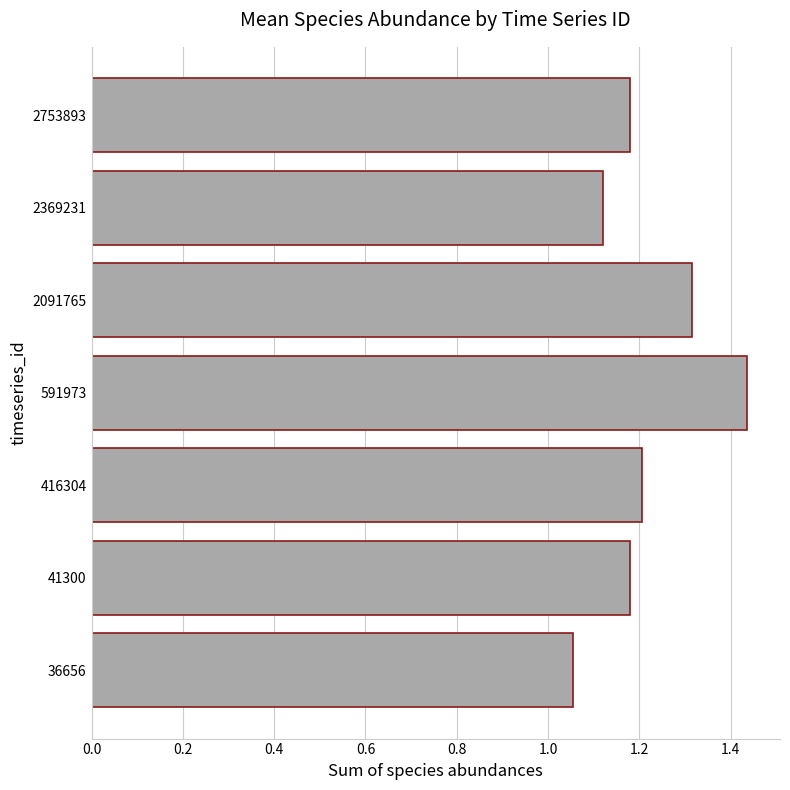

Does the chart contain stacked bars?

No